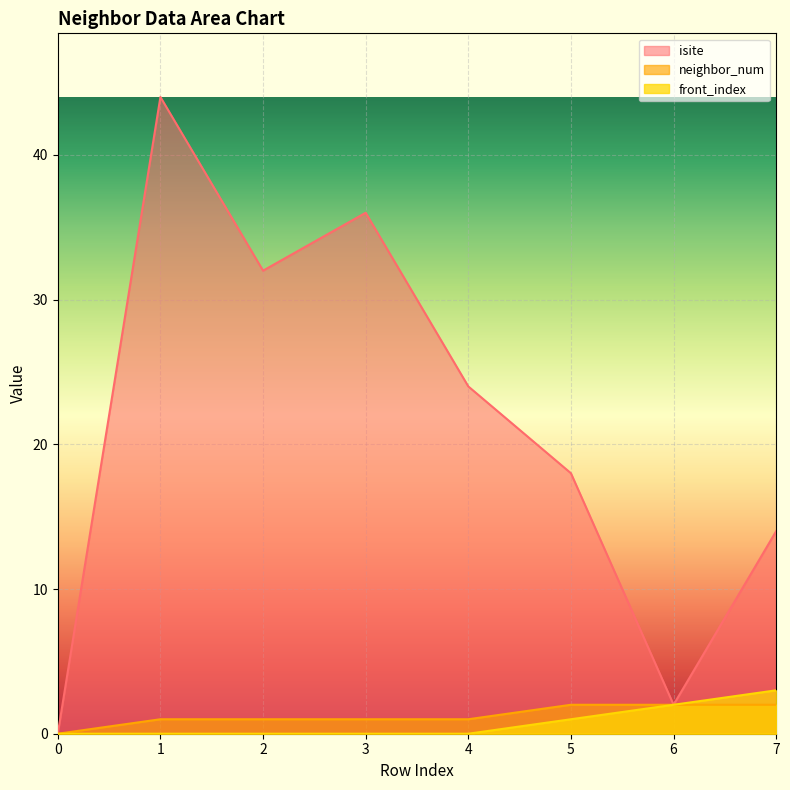

Which series has the widest spread of values?

isite